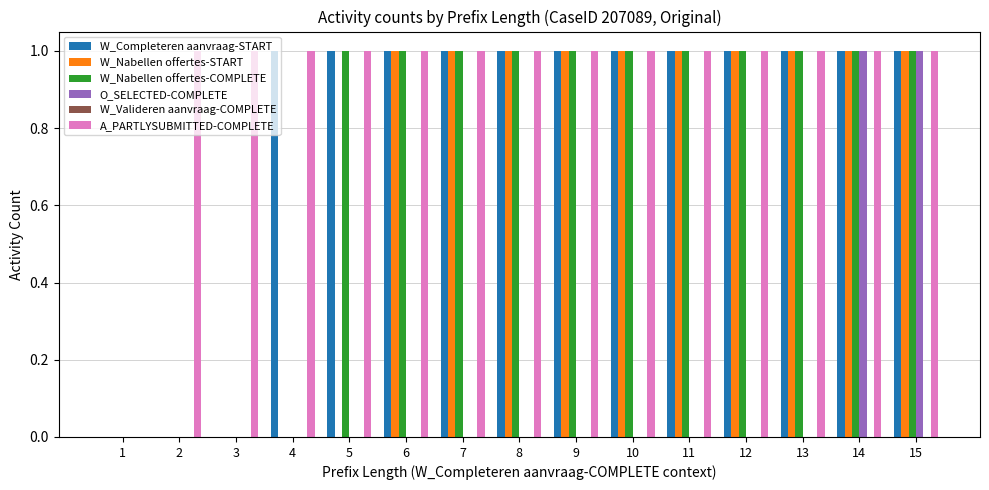

True or false: W_Nabellen offertes-COMPLETE has a value of 1 at 13.

True